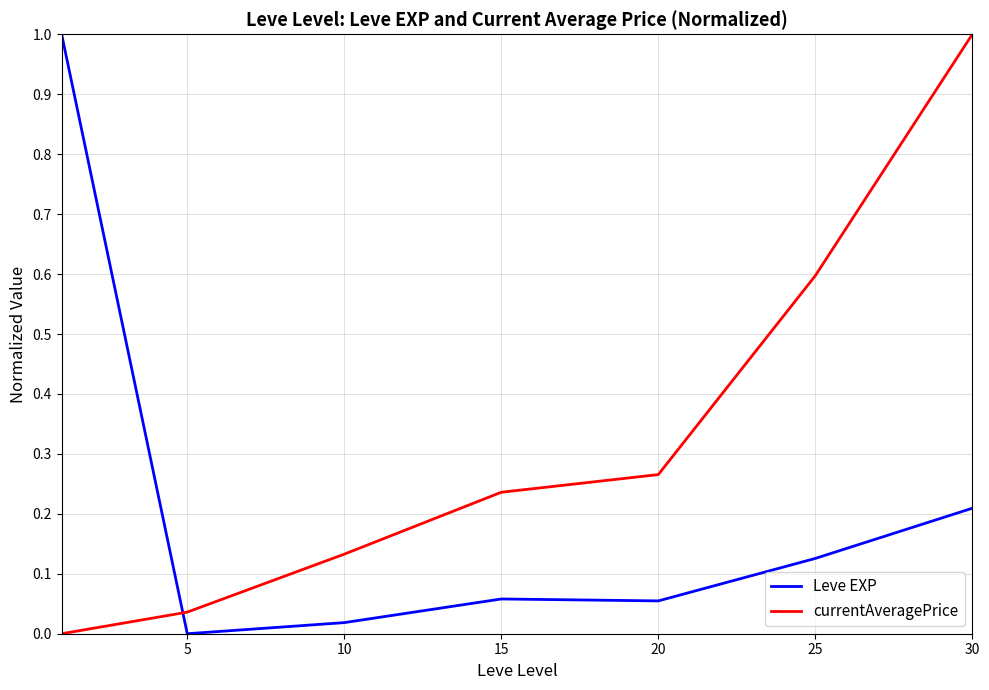

What is the highest value of the currentAveragePrice series?

1.0